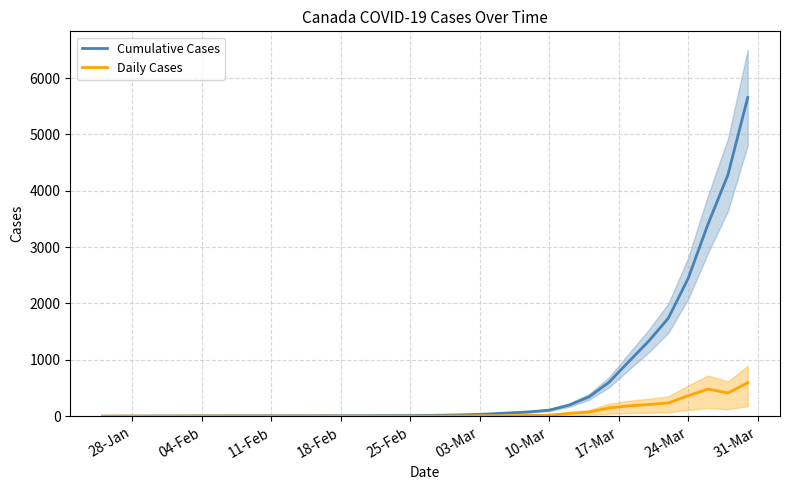

What is the highest value of the Daily Cases series?

594